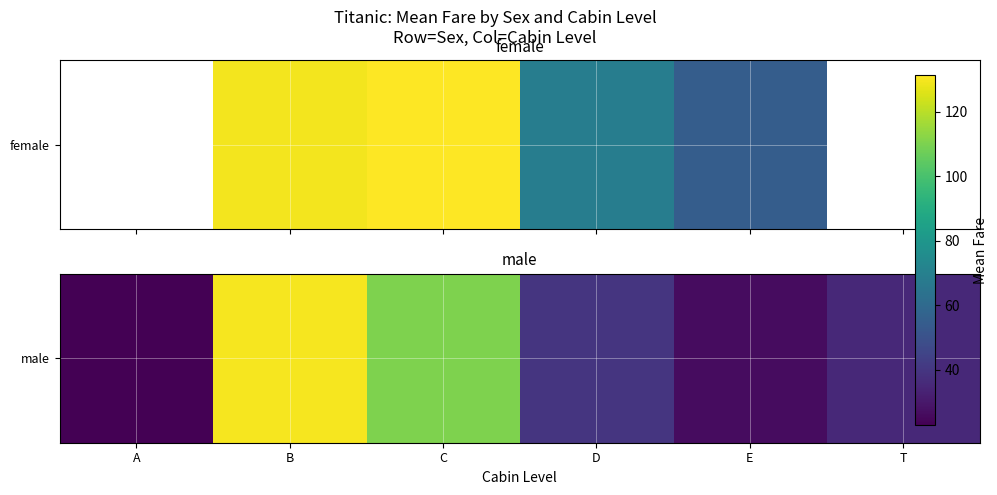

True or false: the data shows 187.1 at C.

False